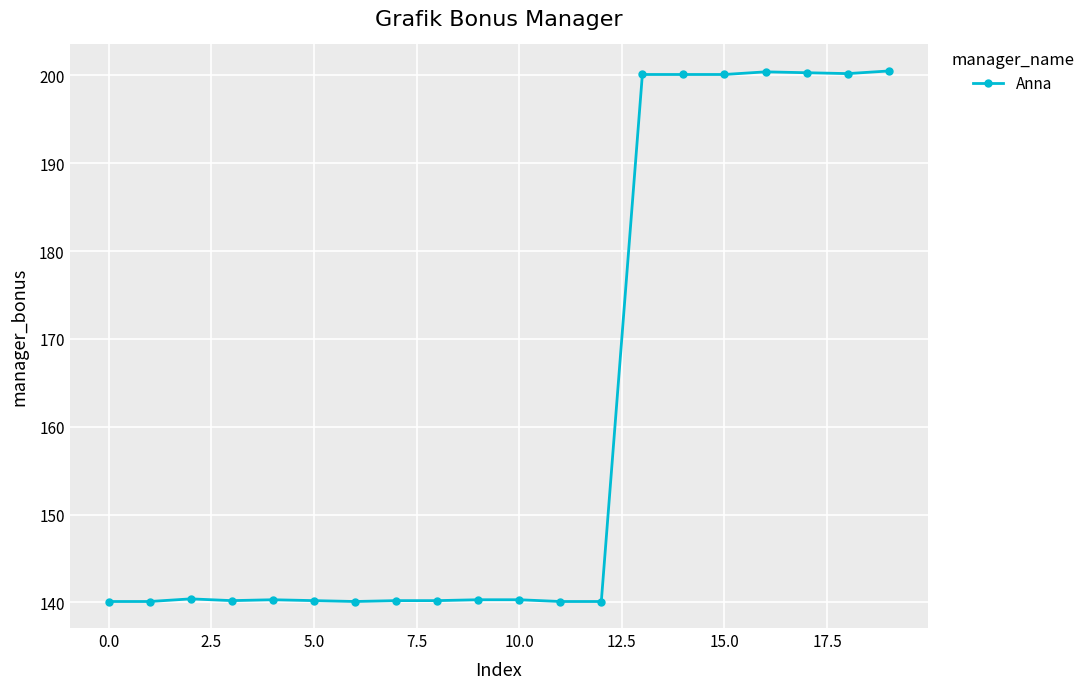

Is this an area chart (filled region under the line)?

No